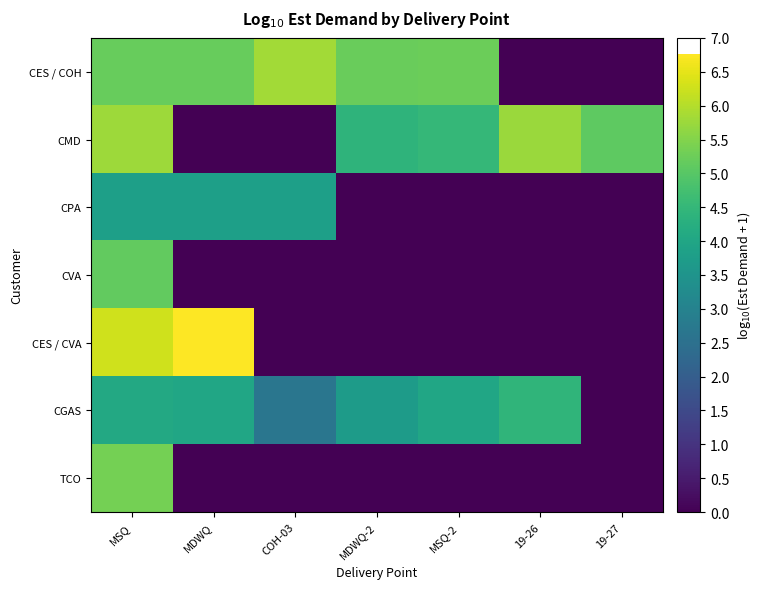

Reading right to left, list all the values displayed in this chart.

CES / COH: 19-27=0.0	19-26=0.0	MSQ-2=5.2	MDWQ-2=5.2	COH-03=5.8	MDWQ=5.2	MSQ=5.2
CMD: 19-27=5.1	19-26=5.8	MSQ-2=4.5	MDWQ-2=4.4	COH-03=0.0	MDWQ=0.0	MSQ=5.8
CPA: 19-27=0.0	19-26=0.0	MSQ-2=0.0	MDWQ-2=0.0	COH-03=3.8	MDWQ=3.8	MSQ=3.8
CVA: 19-27=0.0	19-26=0.0	MSQ-2=0.0	MDWQ-2=0.0	COH-03=0.0	MDWQ=0.0	MSQ=5.1
CES / CVA: 19-27=0.0	19-26=0.0	MSQ-2=0.0	MDWQ-2=0.0	COH-03=0.0	MDWQ=6.8	MSQ=6.3
CGAS: 19-27=0.0	19-26=4.4	MSQ-2=4.0	MDWQ-2=3.7	COH-03=2.6	MDWQ=4.0	MSQ=4.1
TCO: 19-27=0.0	19-26=0.0	MSQ-2=0.0	MDWQ-2=0.0	COH-03=0.0	MDWQ=0.0	MSQ=5.4